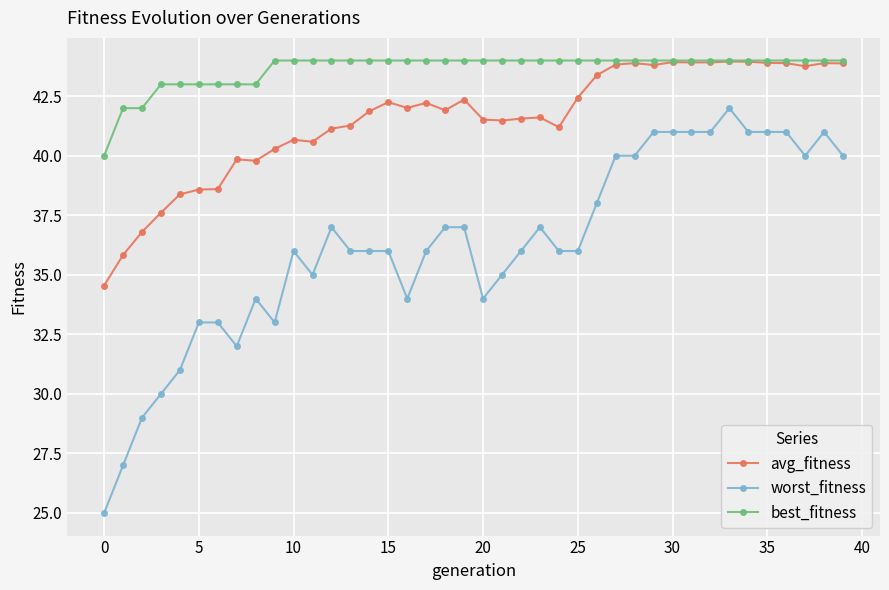

What is the smallest value displayed?

25.0